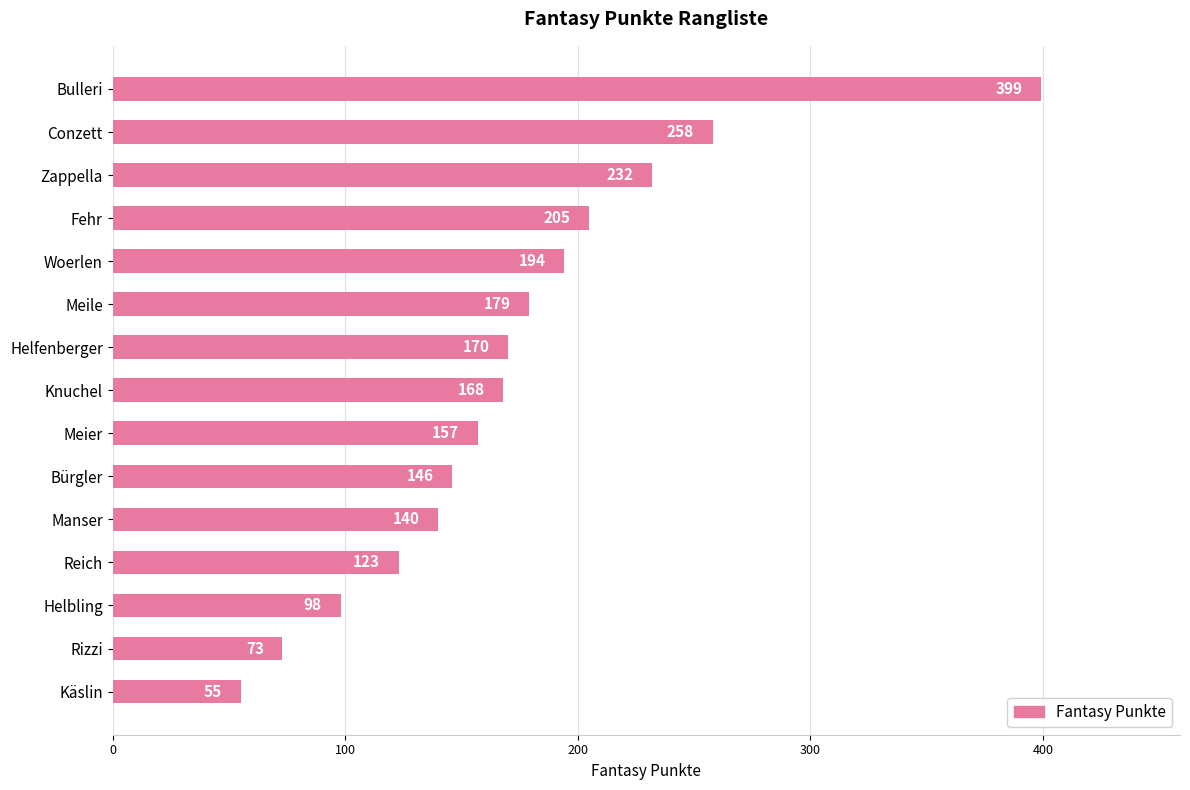

How many data points are less than 168?

7